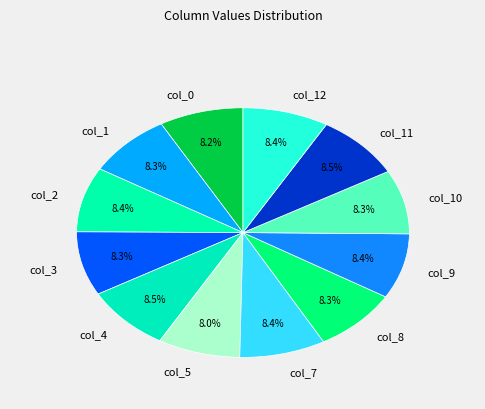

Do col_2 and col_4 together represent more than half of the pie?

No